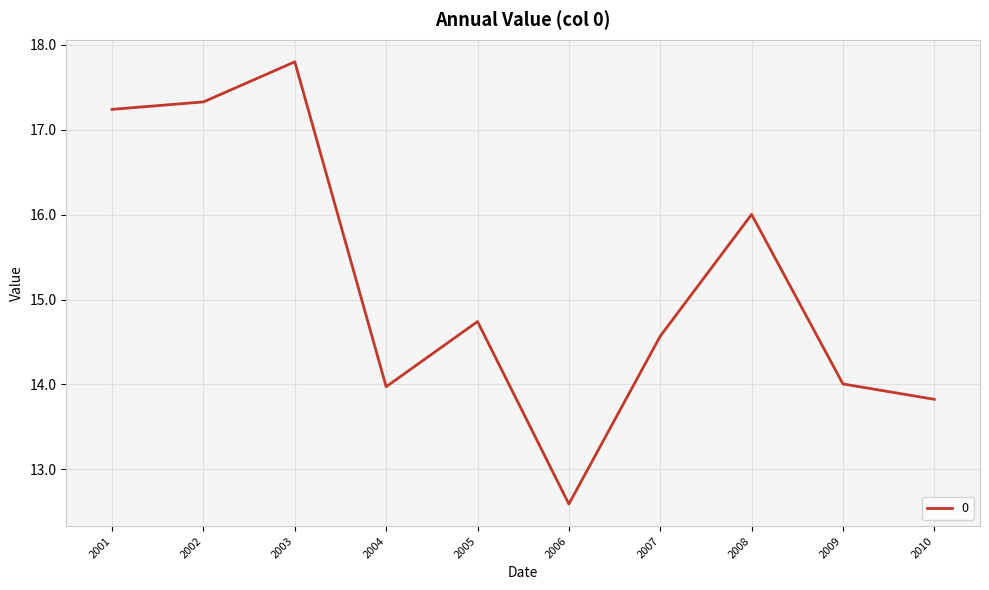

At which label is the value closest to 15?

2005